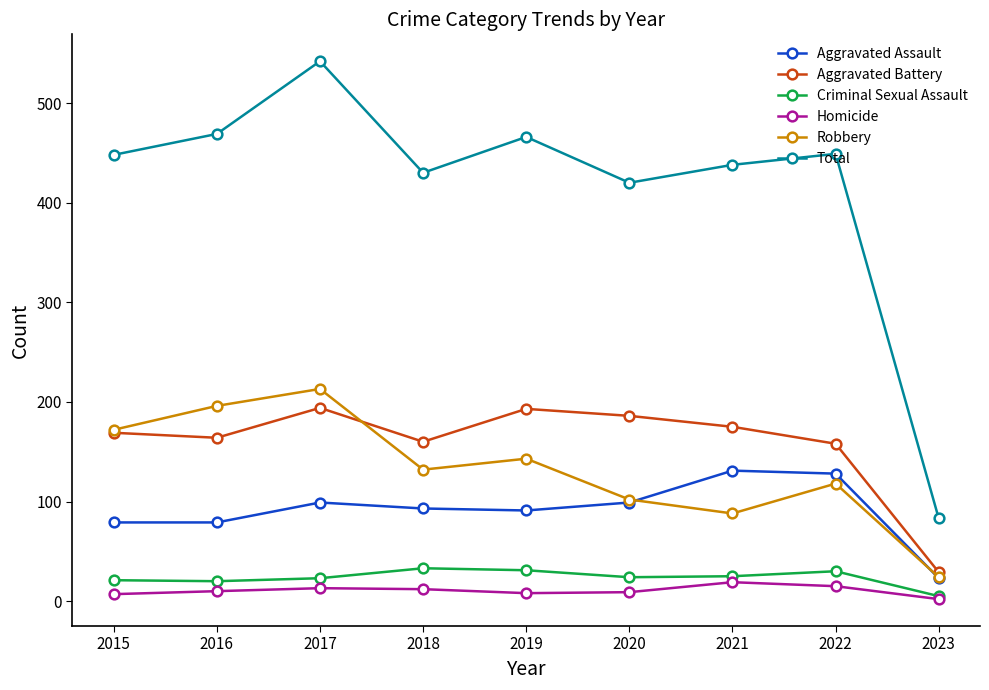

Which category has the lowest value in the Aggravated Assault series?

2023